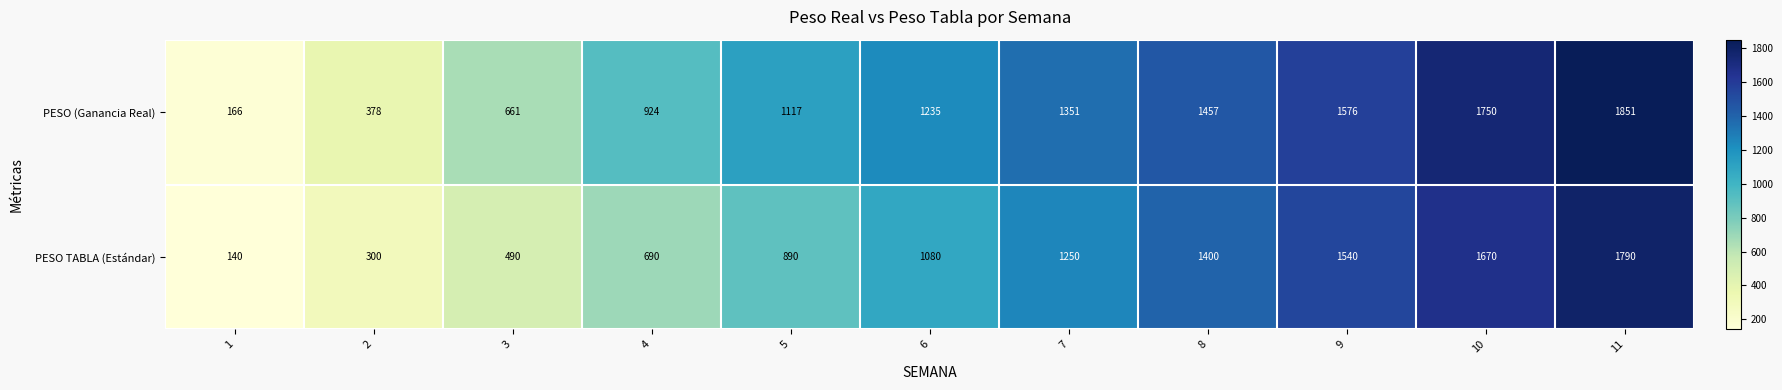

Which category has the highest value in the PESO TABLA (Estándar) series?

11